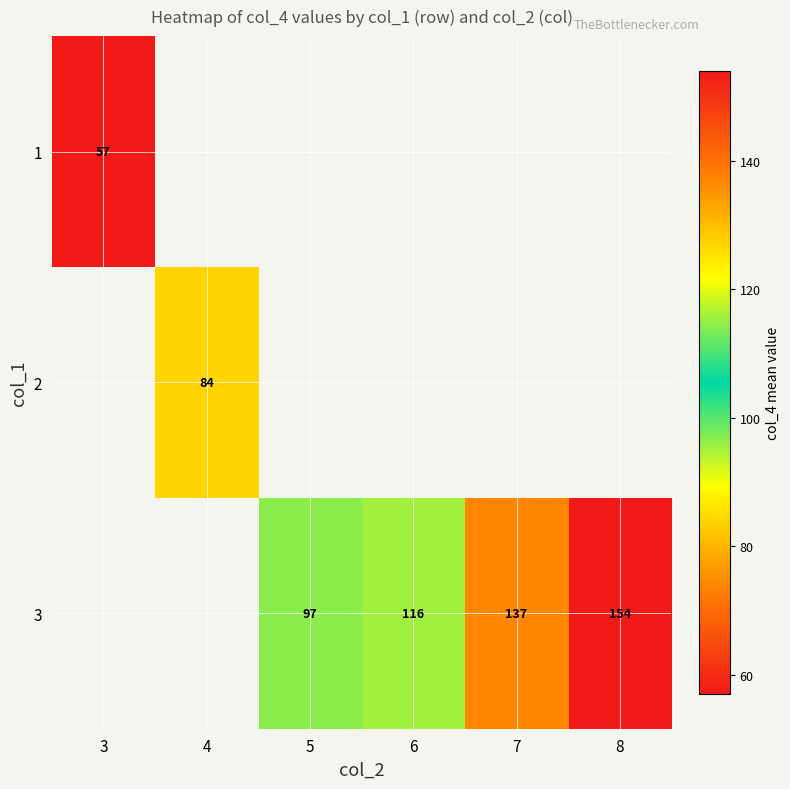

Is it true that 3 equals 79 at 7?

False